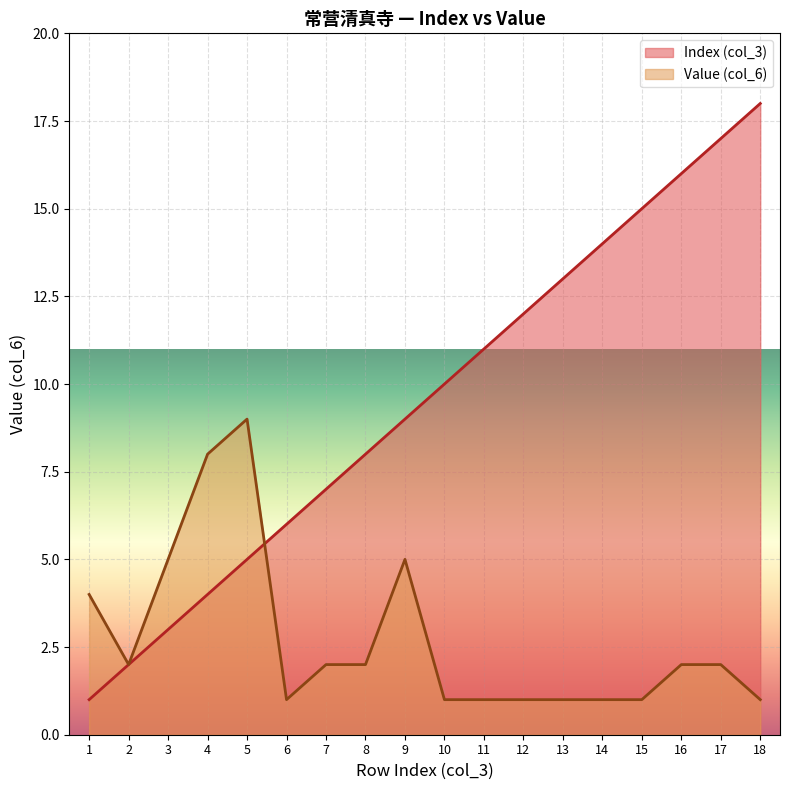

Reading left to right, transcribe all the data shown in this chart.

Index (col_3): 1	2	3	4	5	6	7	8	9	10	11	12	13	14	15	16	17	18
Value (col_6): 4	2	5	8	9	1	2	2	5	1	1	1	1	1	1	2	2	1